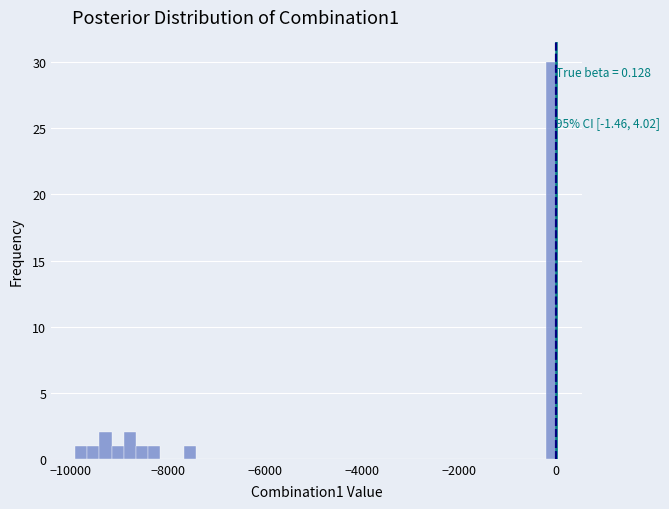

Around what value on the x-axis is the tallest bar? Give the approximate position of its centre, as read against the axis.

0